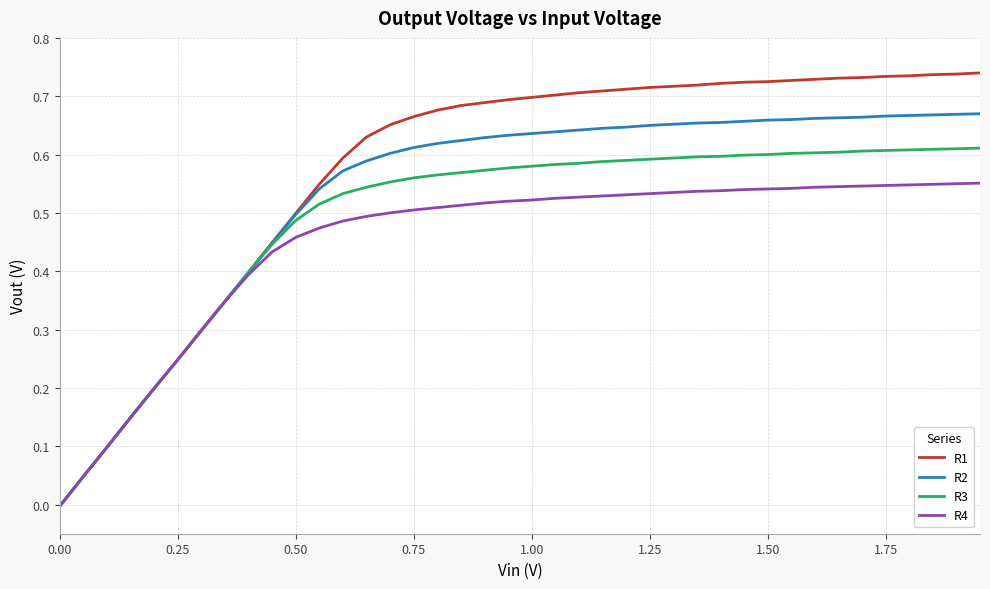

Which series has the largest range (max minus min)?

R1